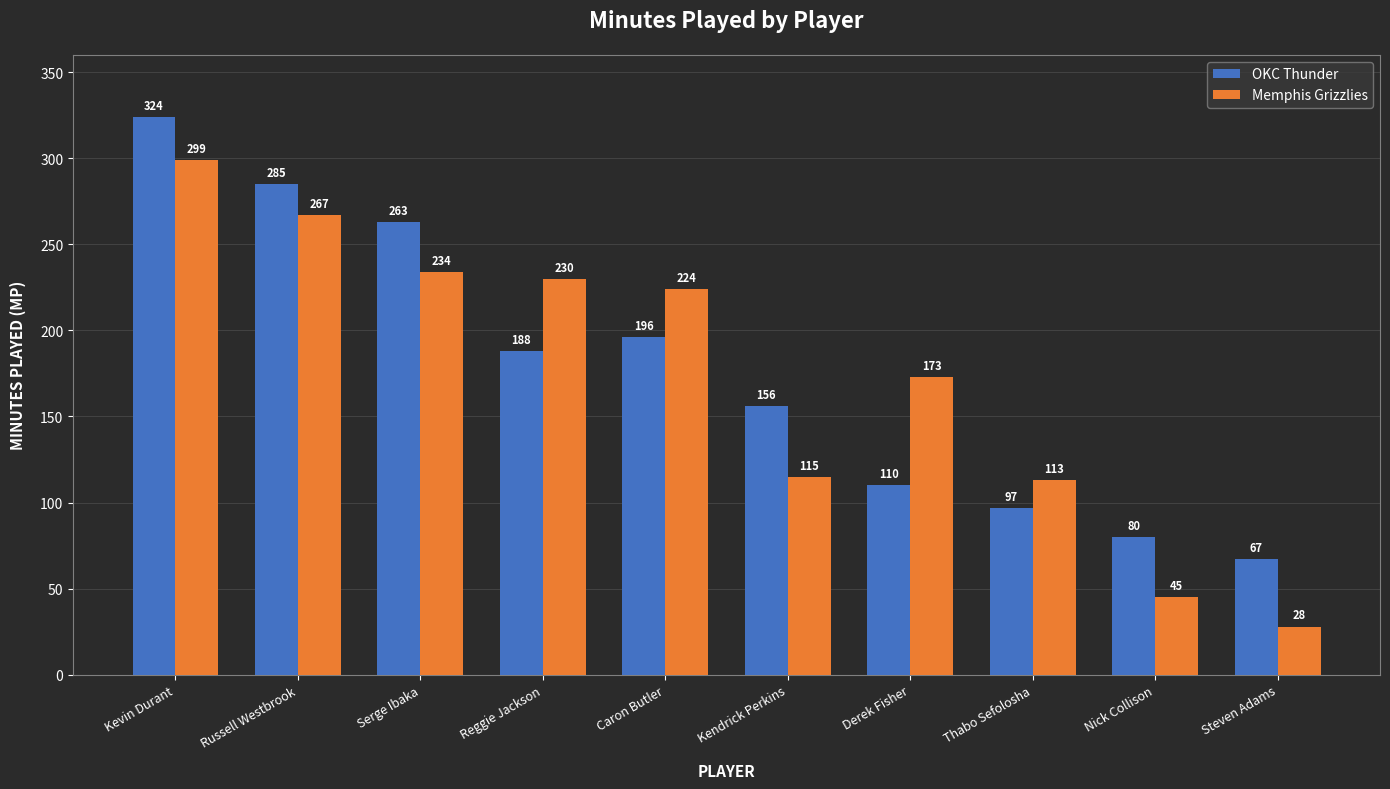

The OKC Thunder series shows 370 at Serge Ibaka. True or false?

False